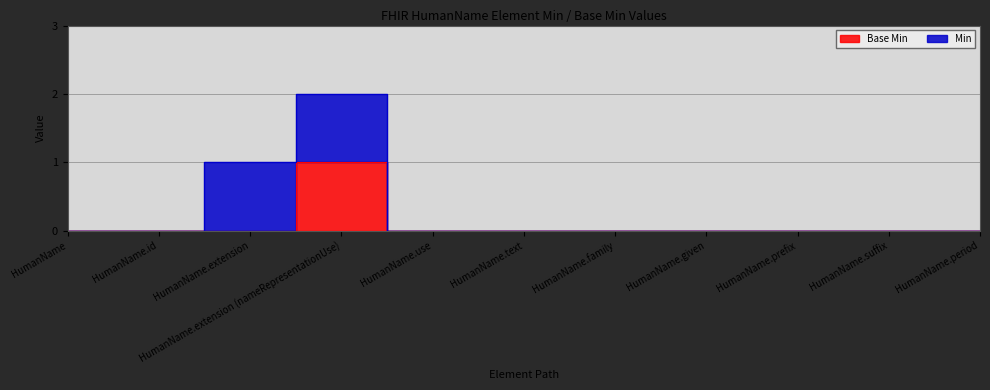

What is the label of the 2nd point from the left?

HumanName.id